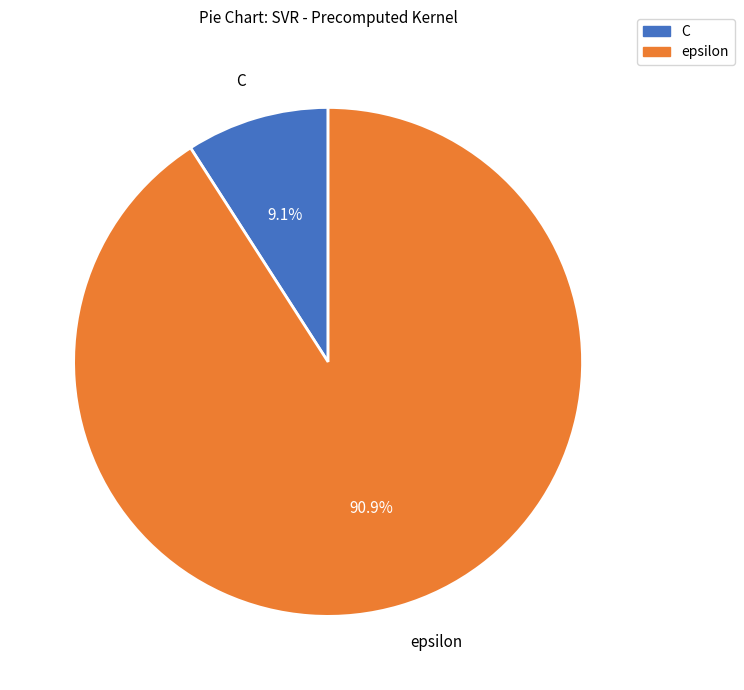

To the nearest percent, what is the difference between the largest and smallest slice percentages?

82%